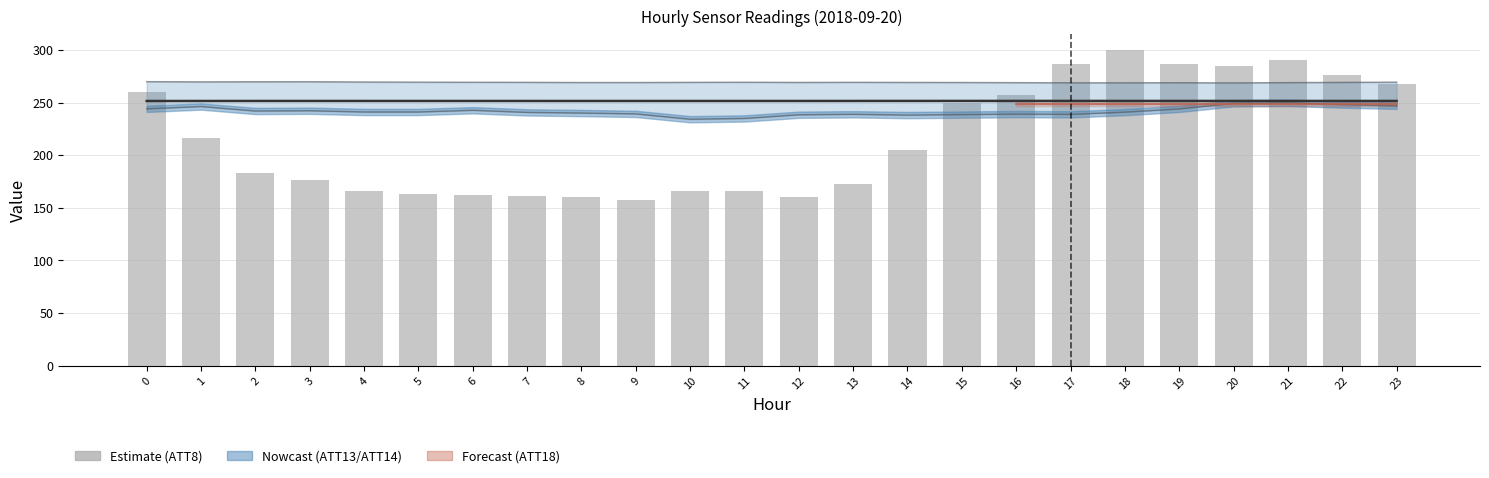

Is the value of ATT12 at 9 greater than the value of ATT8 at 3?

Yes